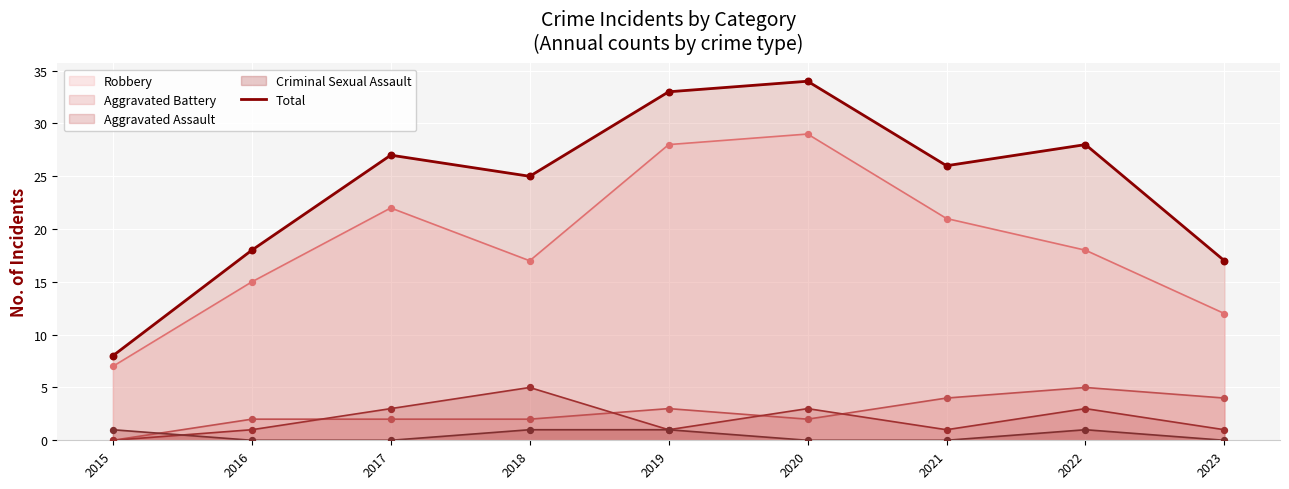

What is the ratio of the value at 2022 to the value at 2015?

3.5